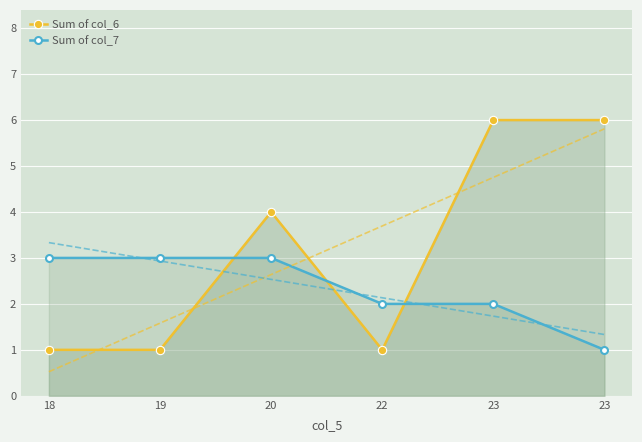

What is the sum of all Sum of col_6 values?

19